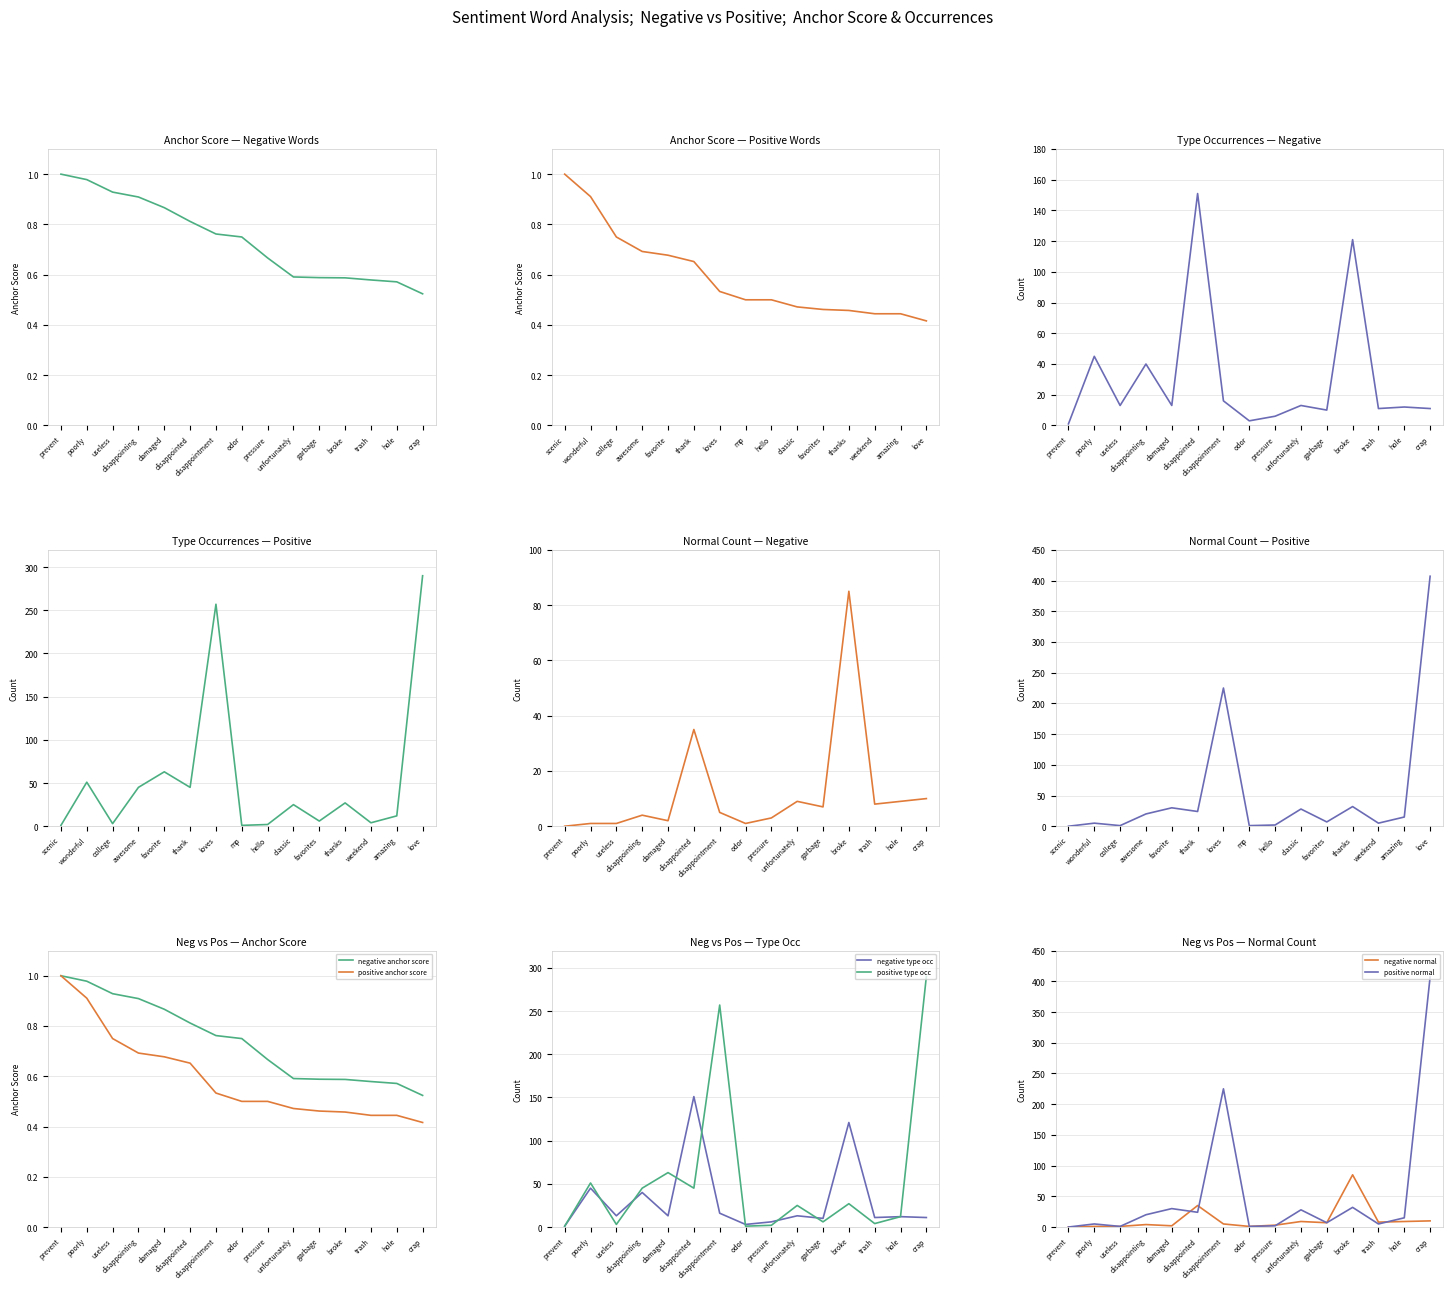

Between which two adjacent categories do positive anchor score and positive normal first intersect?

prevent and poorly